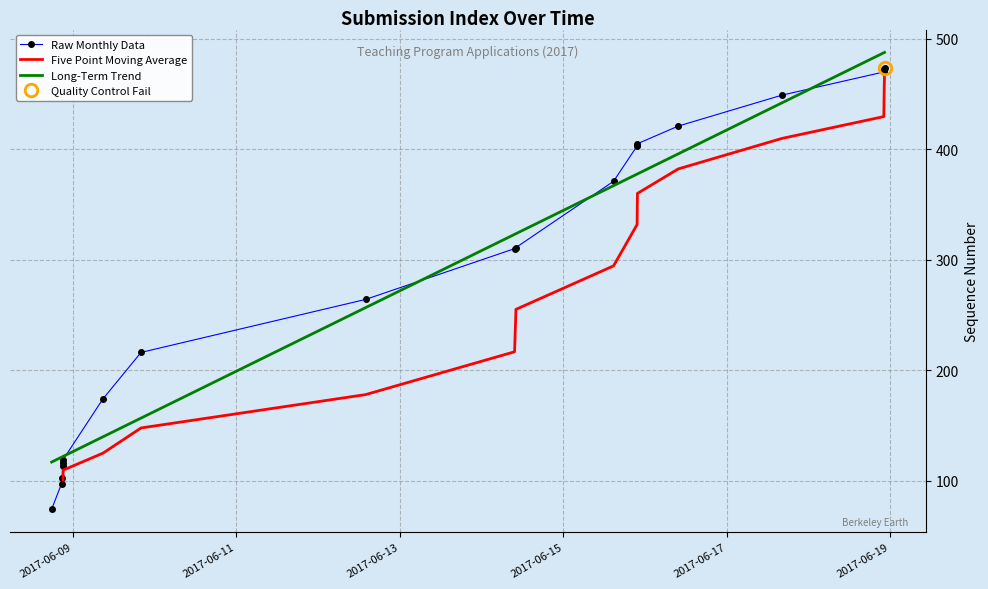

What is the label of the 17th point from the left?

2017-06-18 22:02:16